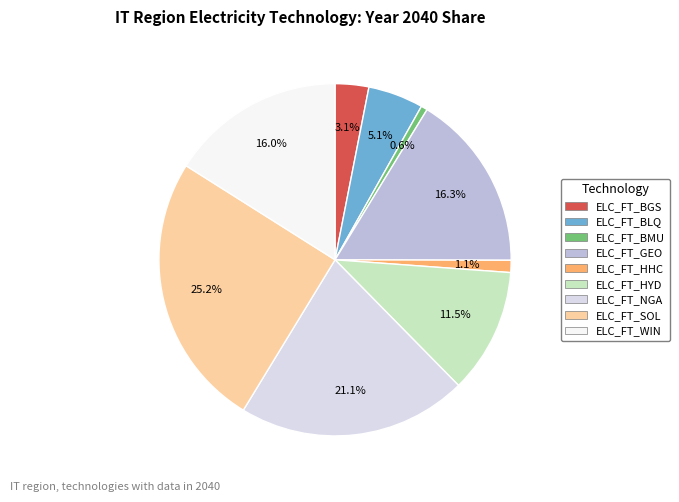

What is the smallest slice in the pie chart?

ELC_FT_BMU